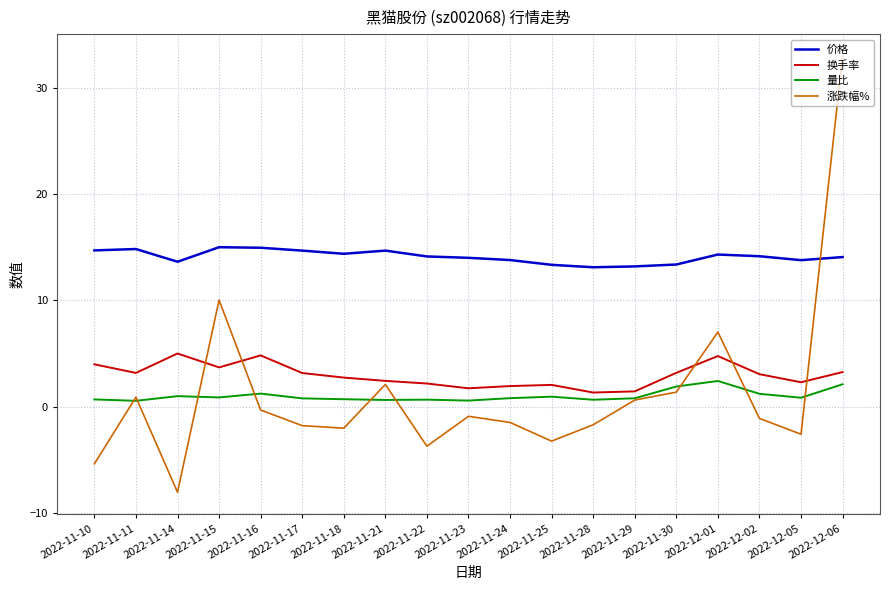

What is the spread (max minus min) of values at 2022-12-05?

16.4